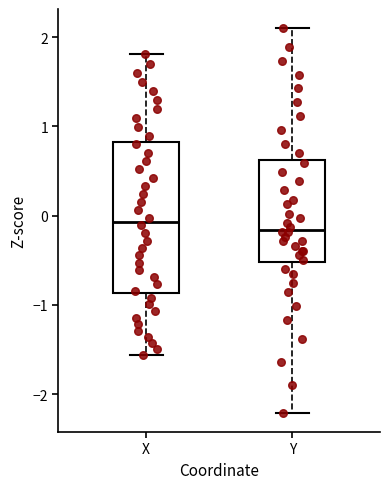

Where does the median line of the box for Y sit on the y-axis? The values are not printed on the chart, so give them approximately, as read against the axis.

-0.2